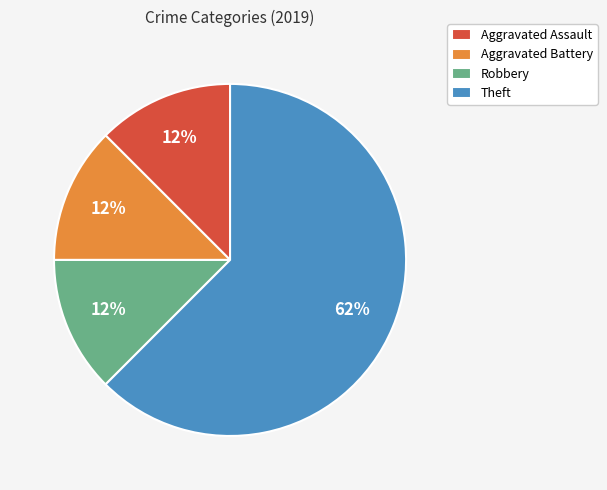

To the nearest percent, what is the average slice percentage?

25%